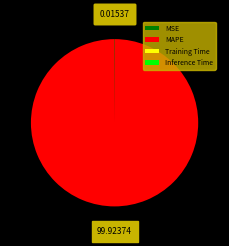

Is there a majority slice in this chart?

Yes